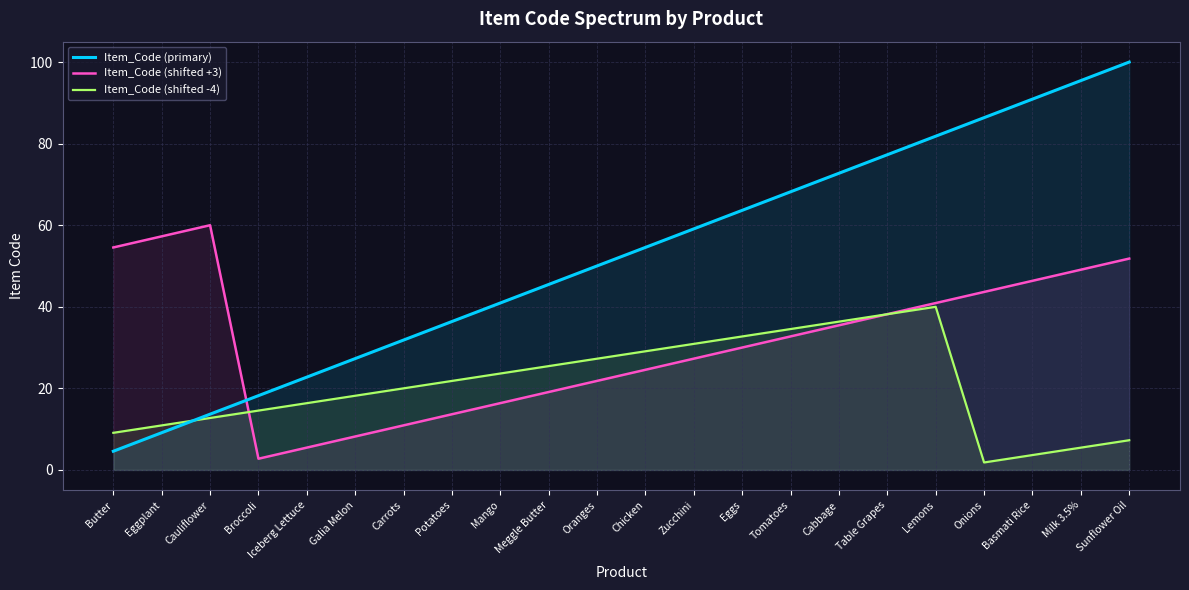

What is the value of the Item_Code (shifted +3) point at the 3rd from the left?

60.0